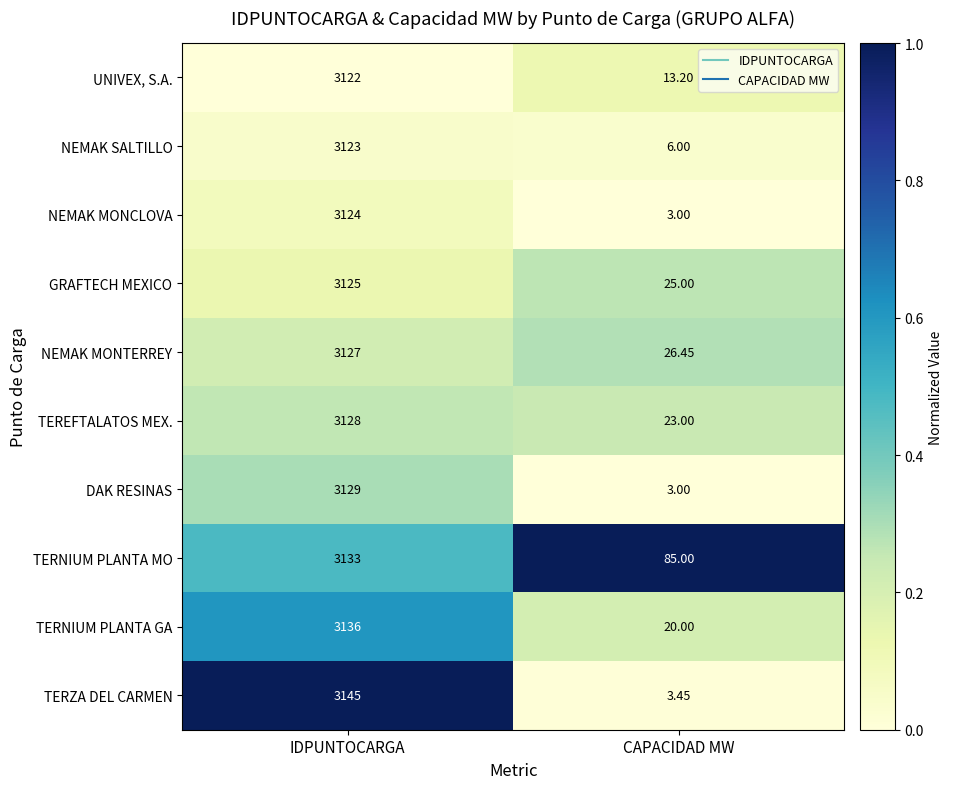

List the labels in order of GRAFTECH MEXICO value, smallest first.

CAPACIDAD MW, IDPUNTOCARGA